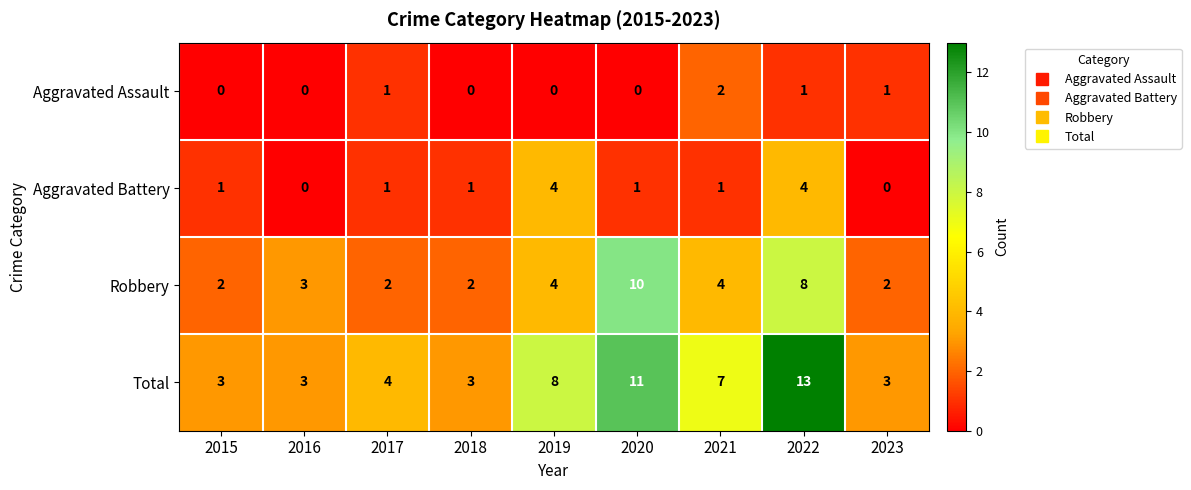

Rank the series at 2018 from highest to lowest value.

Total, Robbery, Aggravated Battery, Aggravated Assault